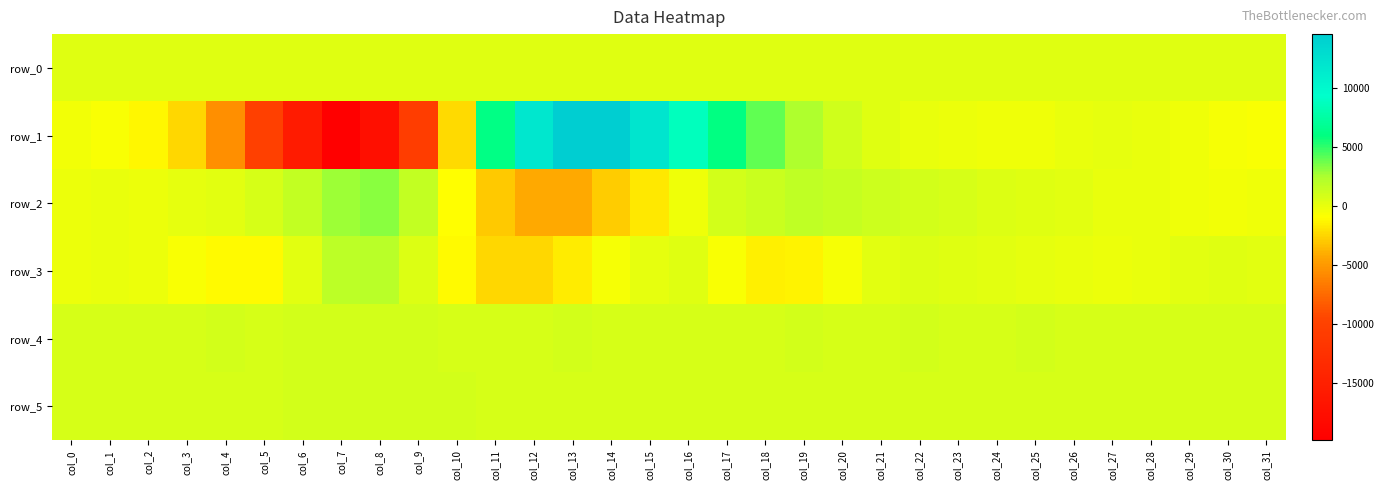

Which series changed the most between col_15 and col_29?

row_1